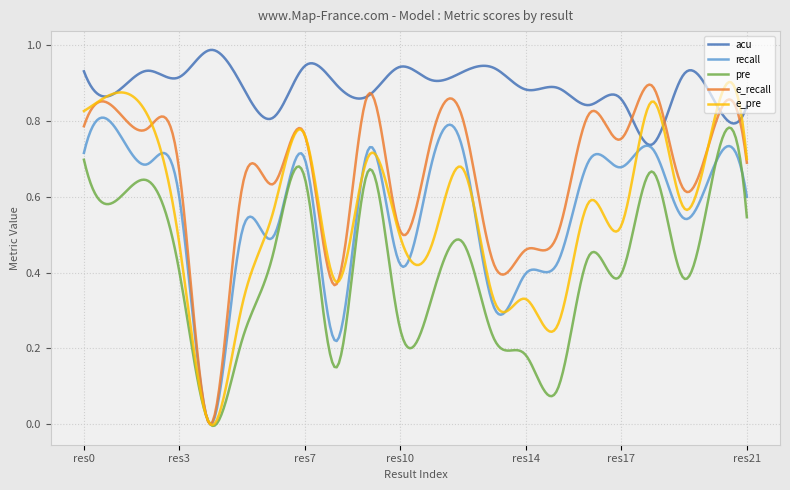

True or false: acu and e_pre intersect in this chart.

True